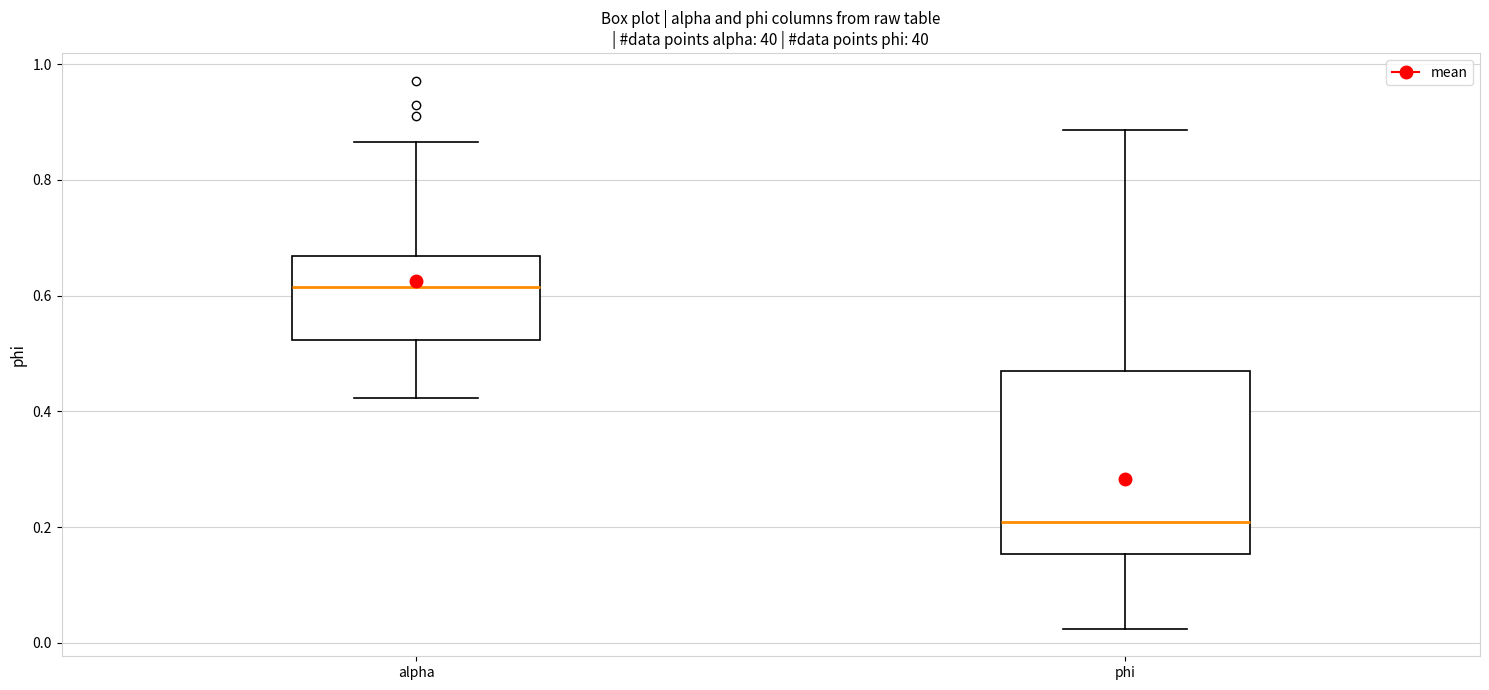

Where does the lower whisker of the box for alpha end on the y-axis? The values are not printed on the chart, so give them approximately, as read against the axis.

0.42